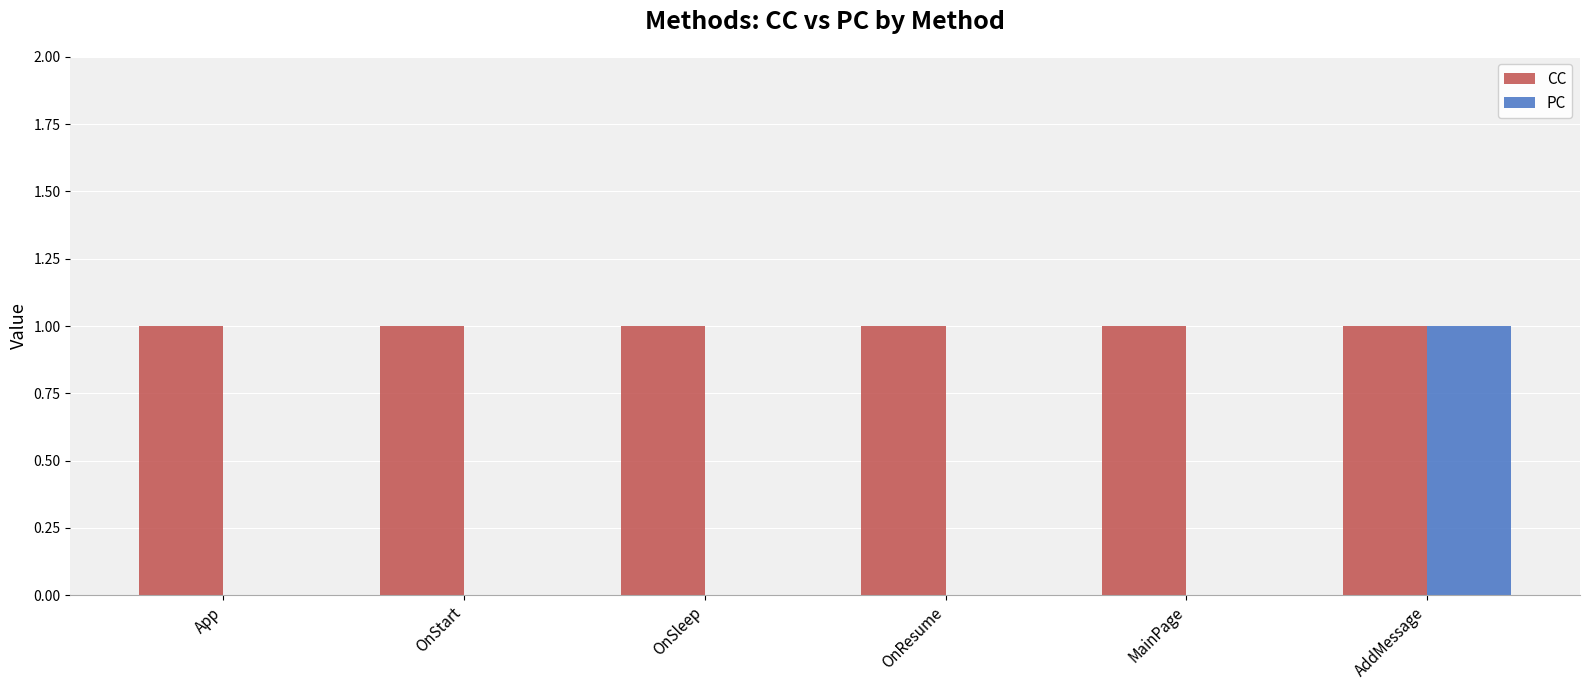

True or false: CC has a value of 1 at App.

True